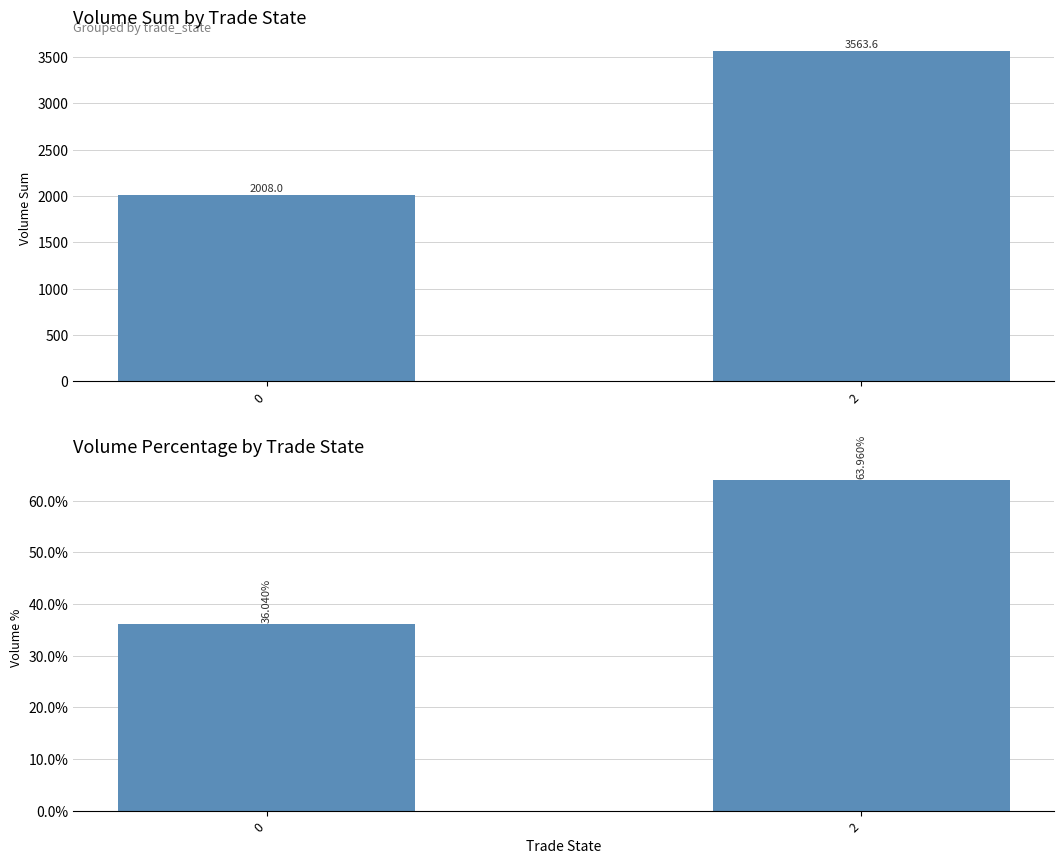

Reading left to right, transcribe all the data shown in this chart.

volume_sum: 2008.0	3563.6
volume_pct: 36.0	64.0